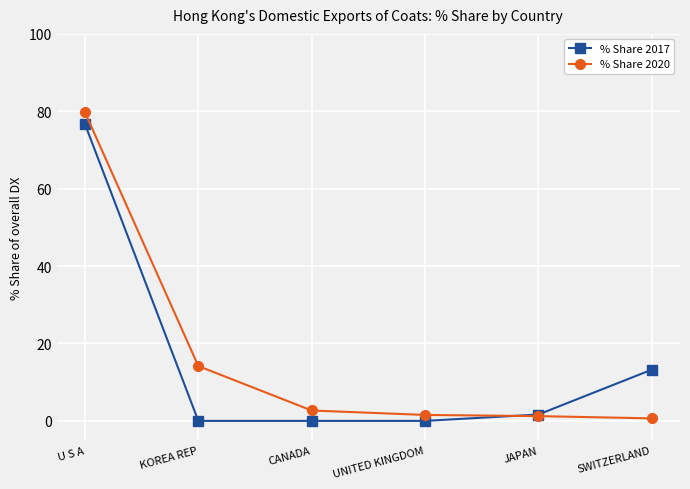

What is the difference between the second highest and second lowest values in the % Share 2017 series?

13.2